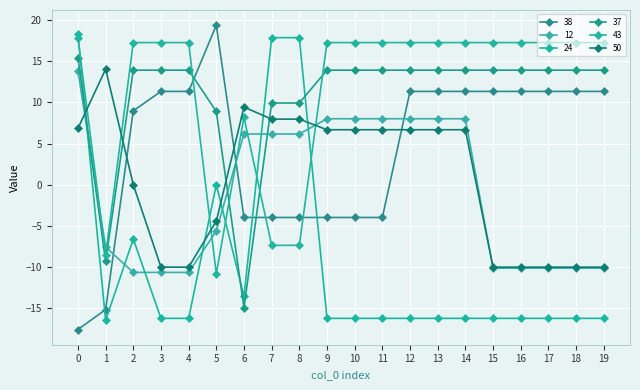

True or false: 50 has a value of -4.0 at 15.

False